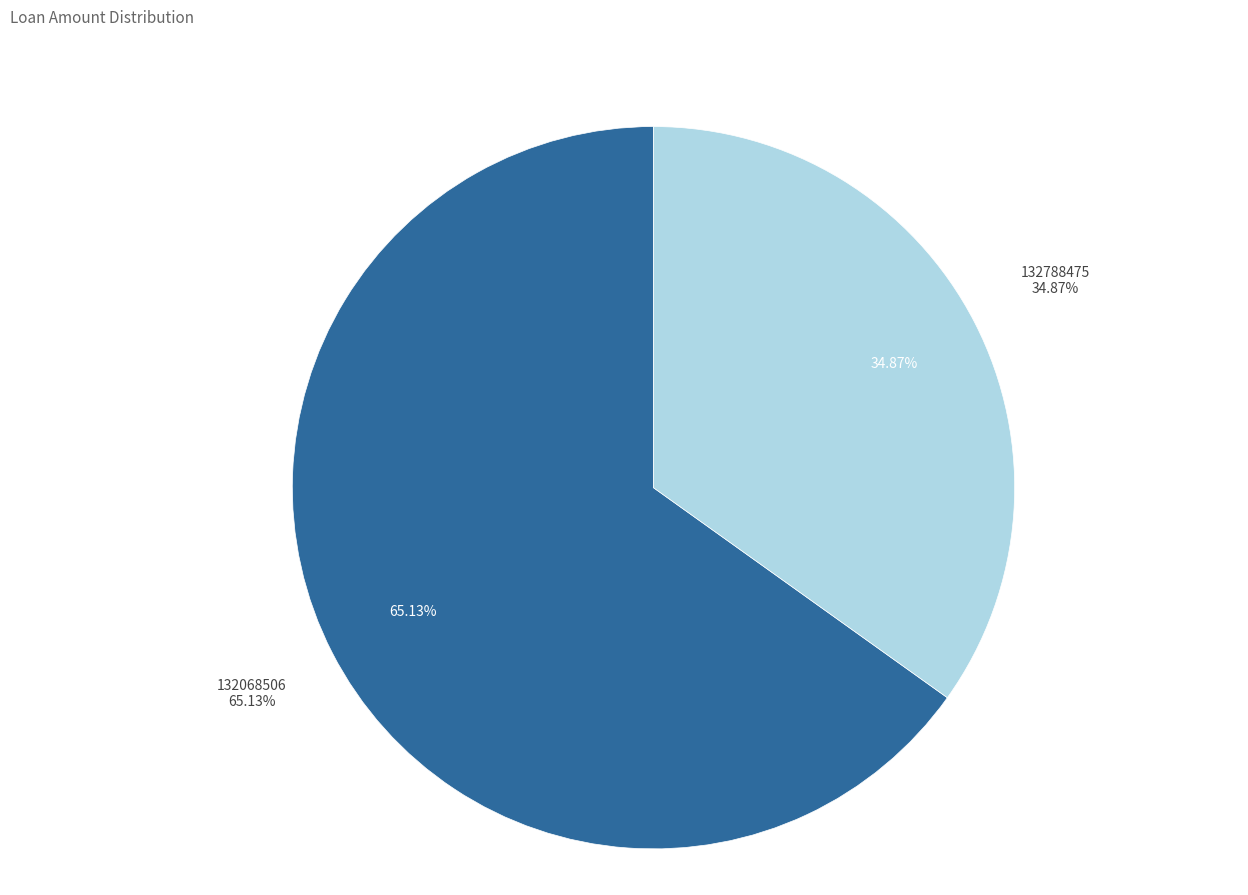

Is there a majority slice in this chart?

Yes